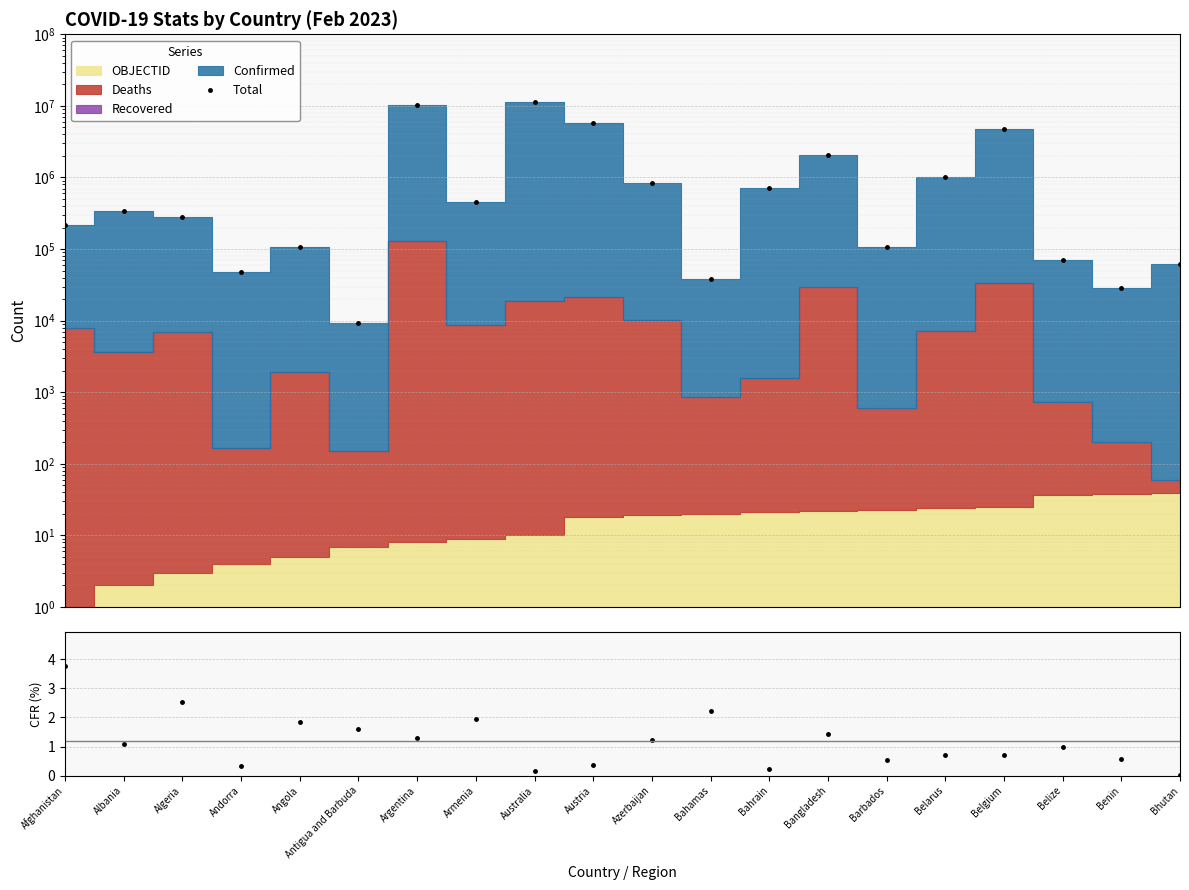

What is the label of the 16th point from the left?

Belarus